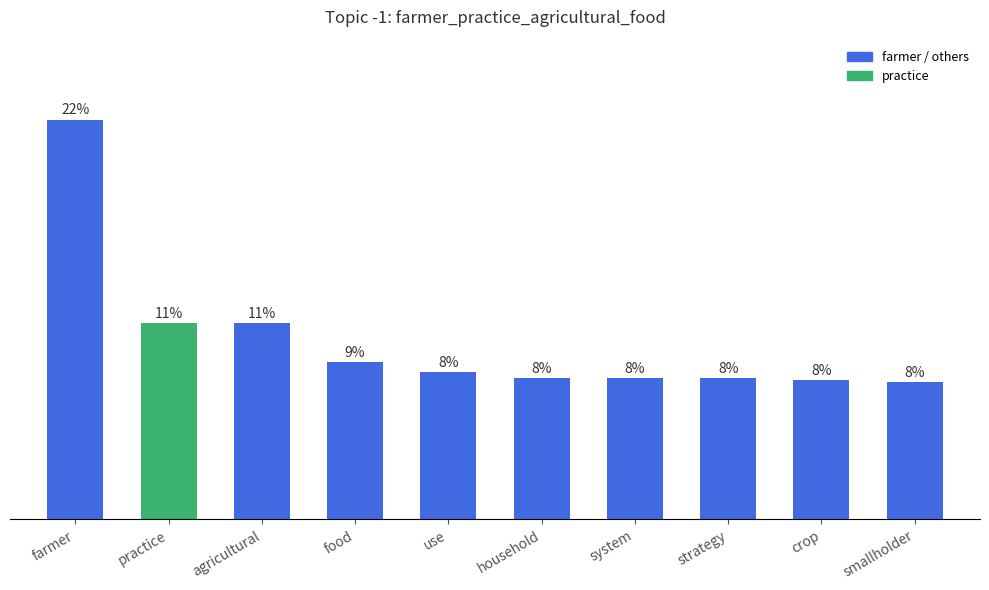

How many bars are there in total?

10